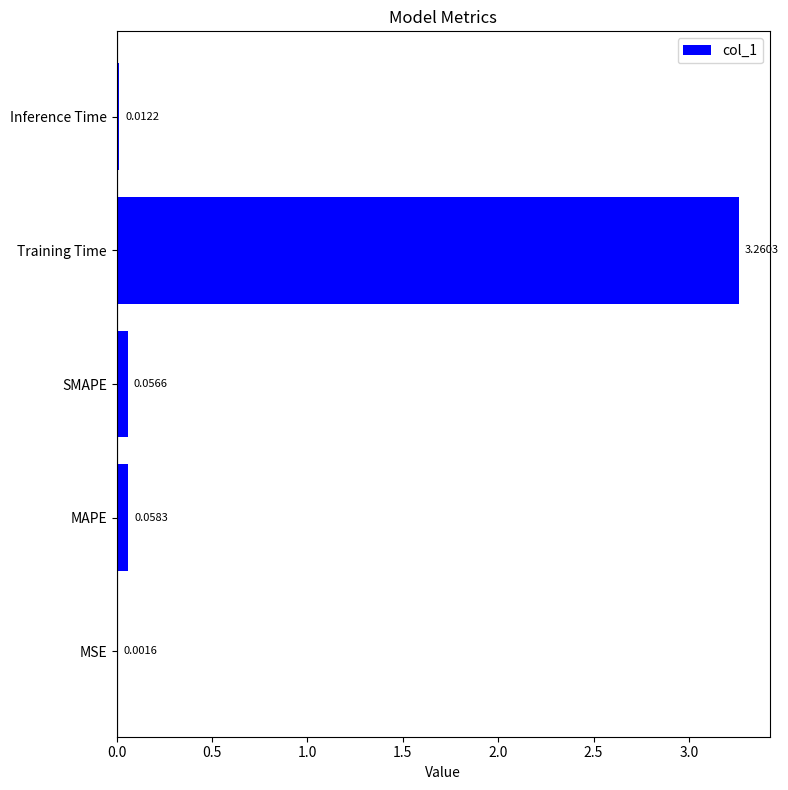

What is the change in value from MSE to SMAPE?

+0.1